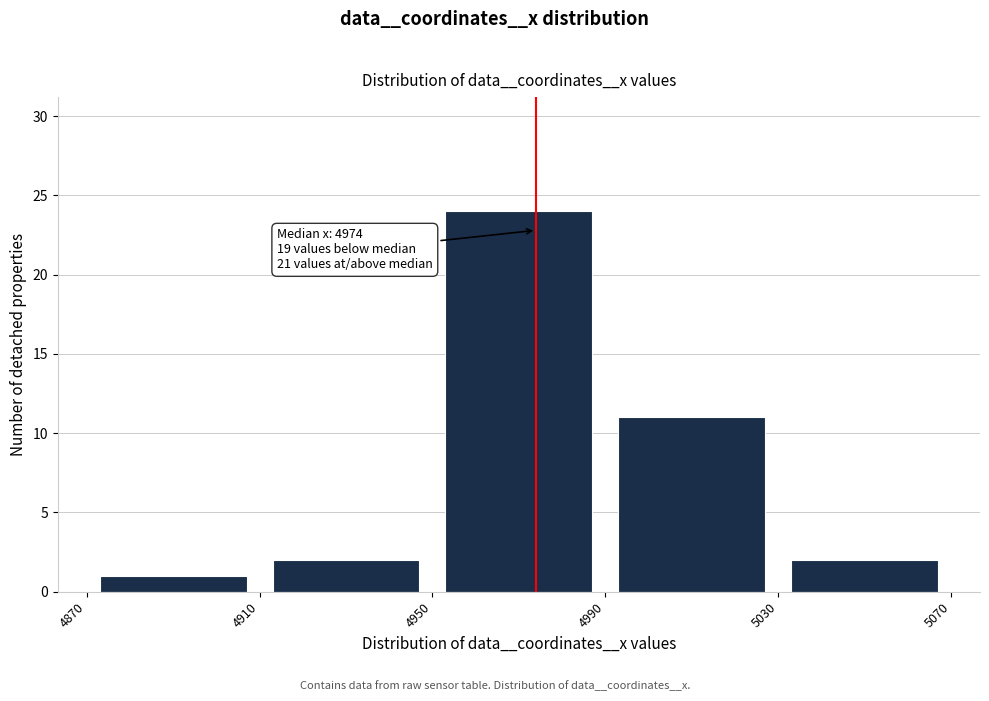

Which range on the x-axis has the tallest bar?

4950 to 4990